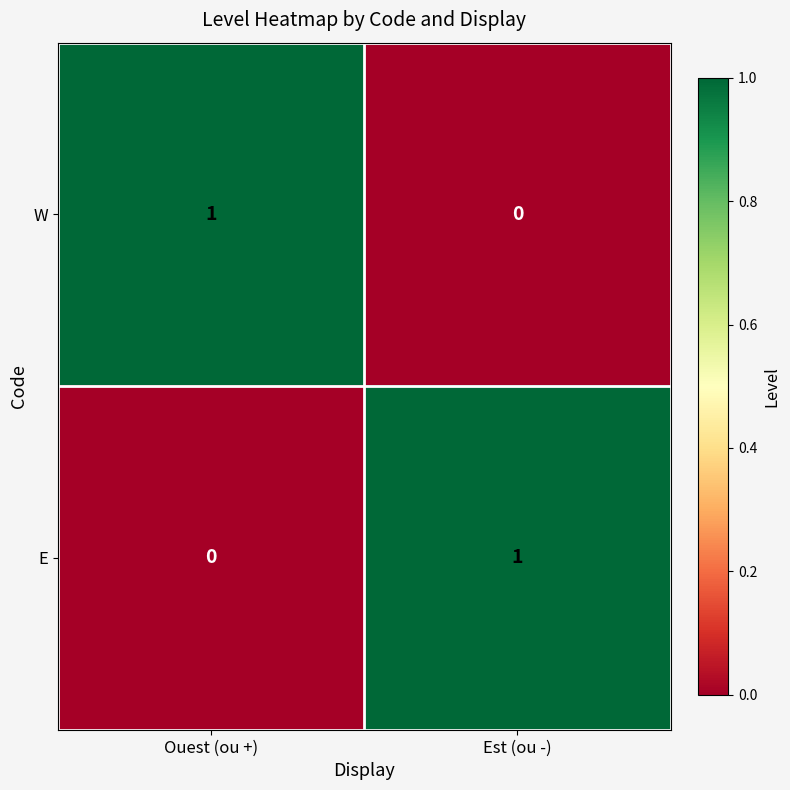

The W series shows 1 at Ouest (ou +). True or false?

True